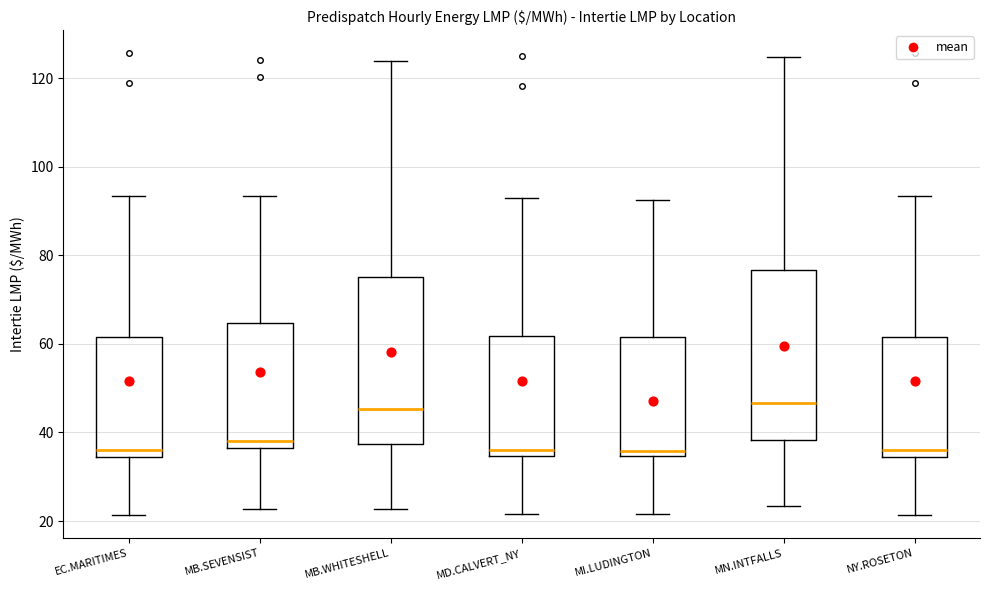

Reading left to right, transcribe this box plot: for each box, give where its median line is, the range the box spans, and where its two whiskers end, as read against the y-axis. The values are not printed on the chart, so give them approximately, as read against the axis.

EC.MARITIMES: median 36, box 34 to 62, whiskers 22 to 94
MB.SEVENSIST: median 38, box 36 to 64, whiskers 22 to 94
MB.WHITESHELL: median 46, box 38 to 76, whiskers 22 to 124
MD.CALVERT_NY: median 36, box 34 to 62, whiskers 22 to 92
MI.LUDINGTON: median 36, box 34 to 62, whiskers 22 to 92
MN.INTFALLS: median 46, box 38 to 76, whiskers 24 to 124
NY.ROSETON: median 36, box 34 to 62, whiskers 22 to 94